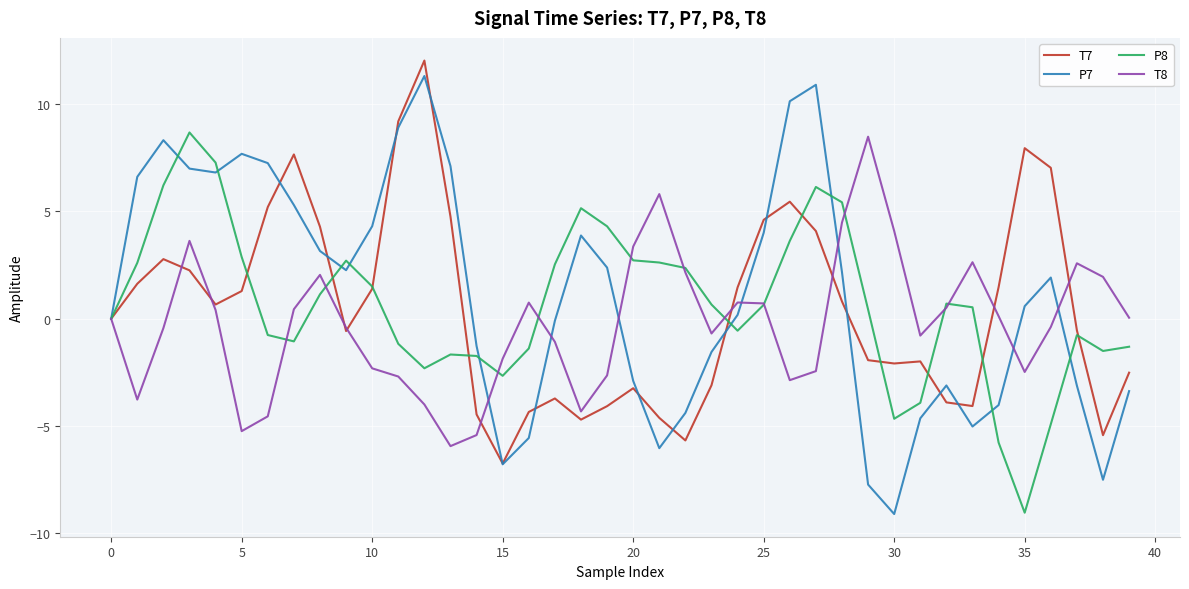

At how many categories does at least one series exceed 6?

15